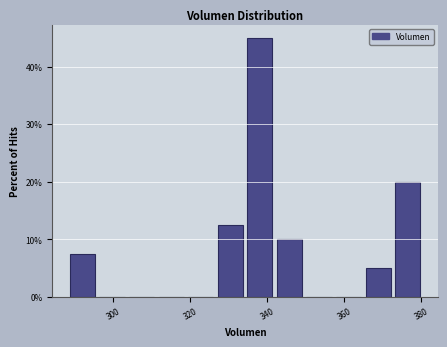

Read against the x-axis, roughly where is the centre of the tallest bar?

338